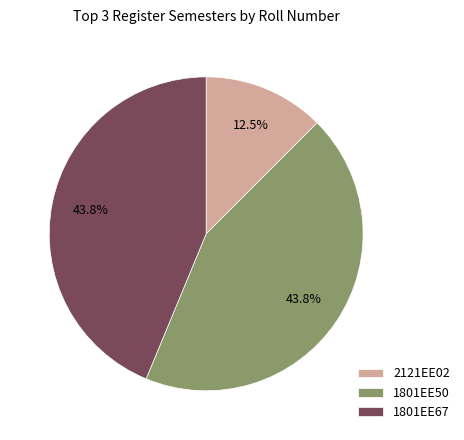

Is the sum of 2121EE02 and 1801EE50 greater than half?

Yes